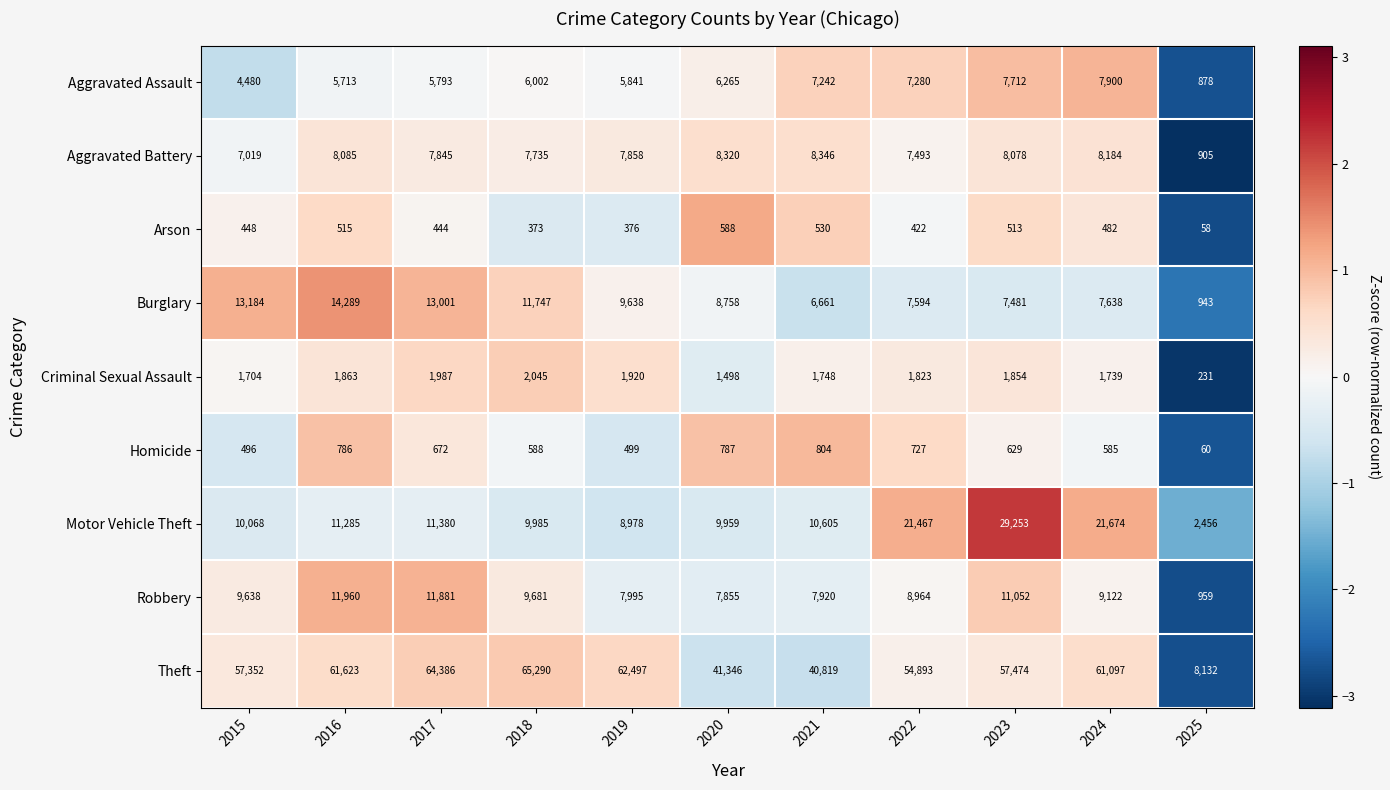

How many values in the Arson series are below 448?

5